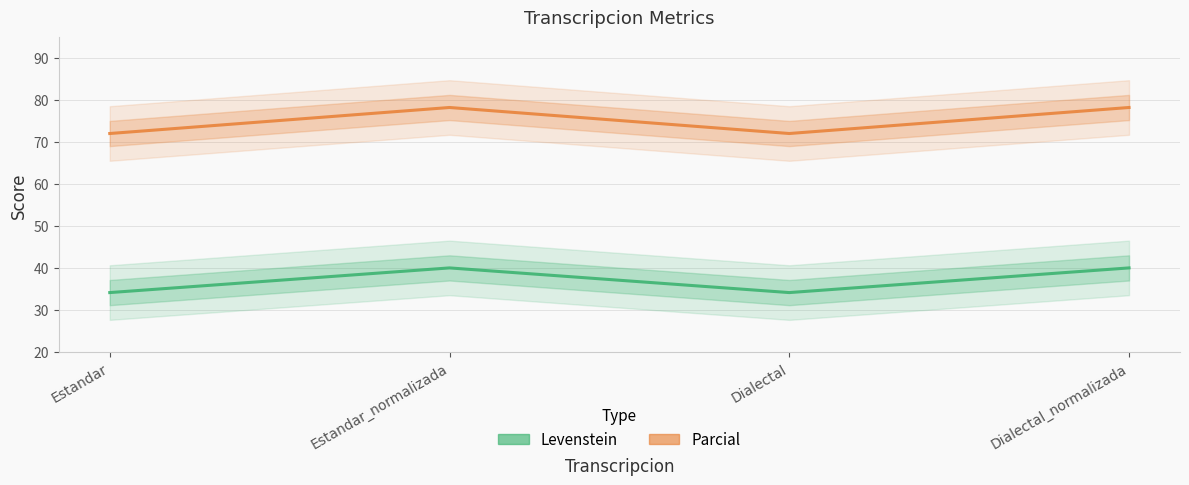

Reading left to right, what are all the values shown in this chart?

Levenstein: Estandar=34.1	Estandar_normalizada=40.0	Dialectal=34.1	Dialectal_normalizada=40.0
Parcial: Estandar=72.0	Estandar_normalizada=78.2	Dialectal=72.0	Dialectal_normalizada=78.2